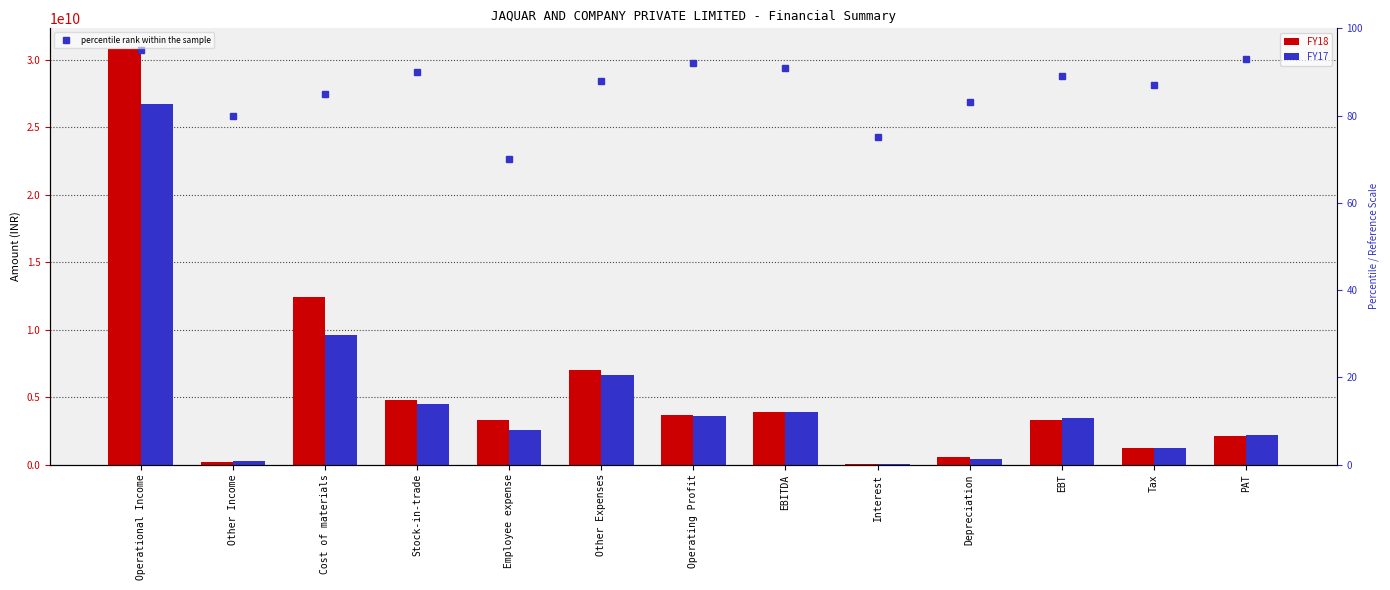

What is the minimum value for FY18?

40729564